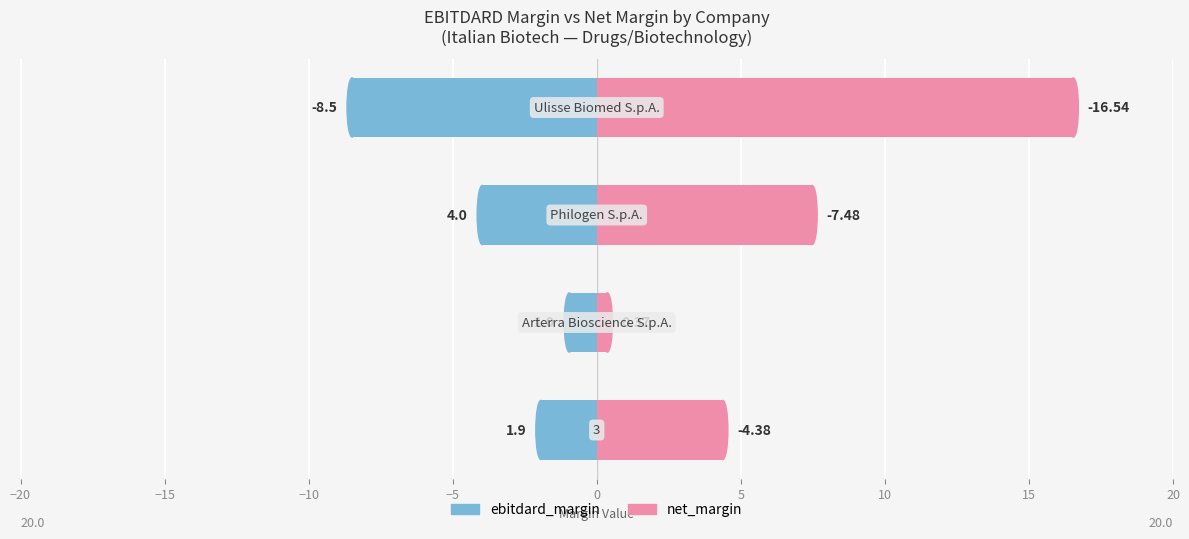

True or false: ebitdard_margin has a value of -1.2 at −20.

False